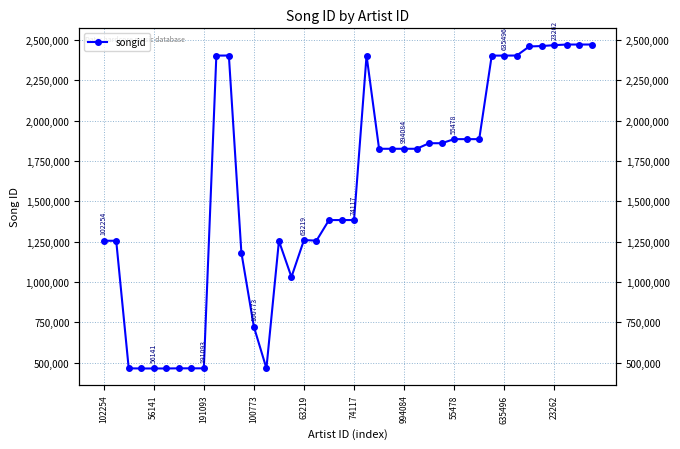

Where is the data nearest to the value 1467785?

18